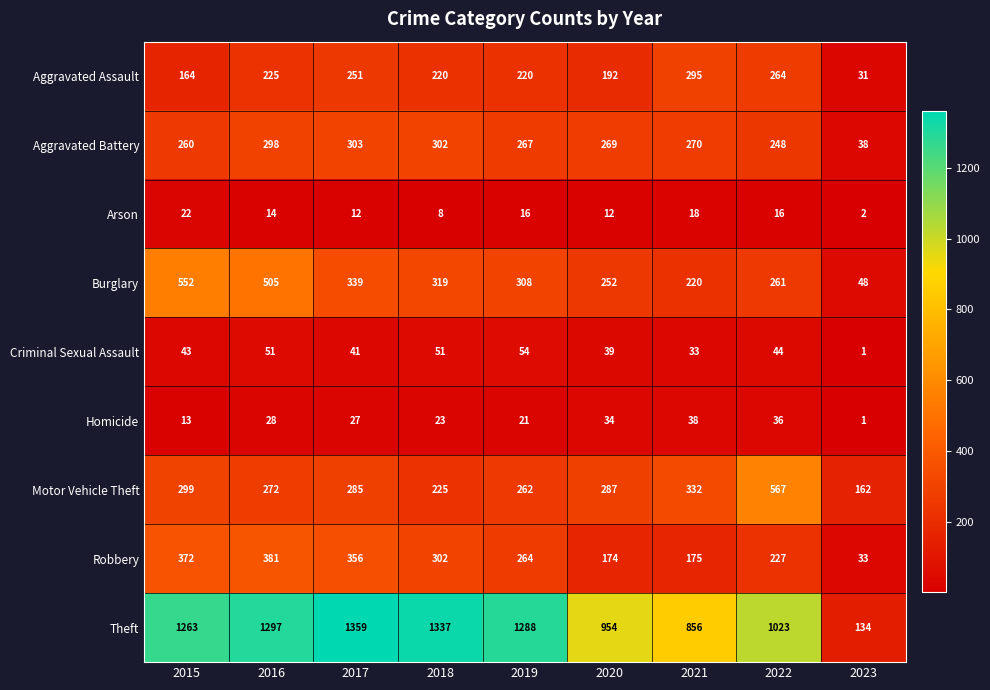

Which series has the widest spread of values?

Theft